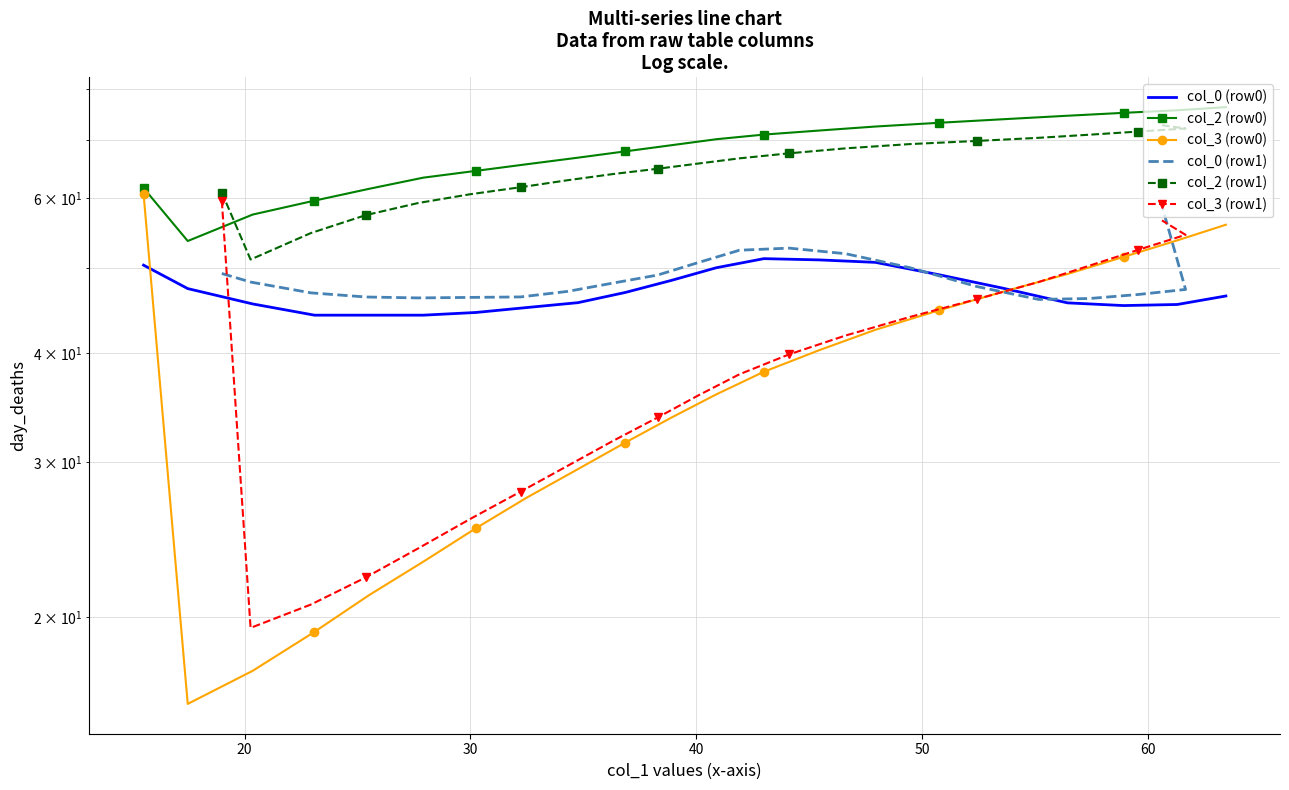

What is the smallest value displayed?

15.9